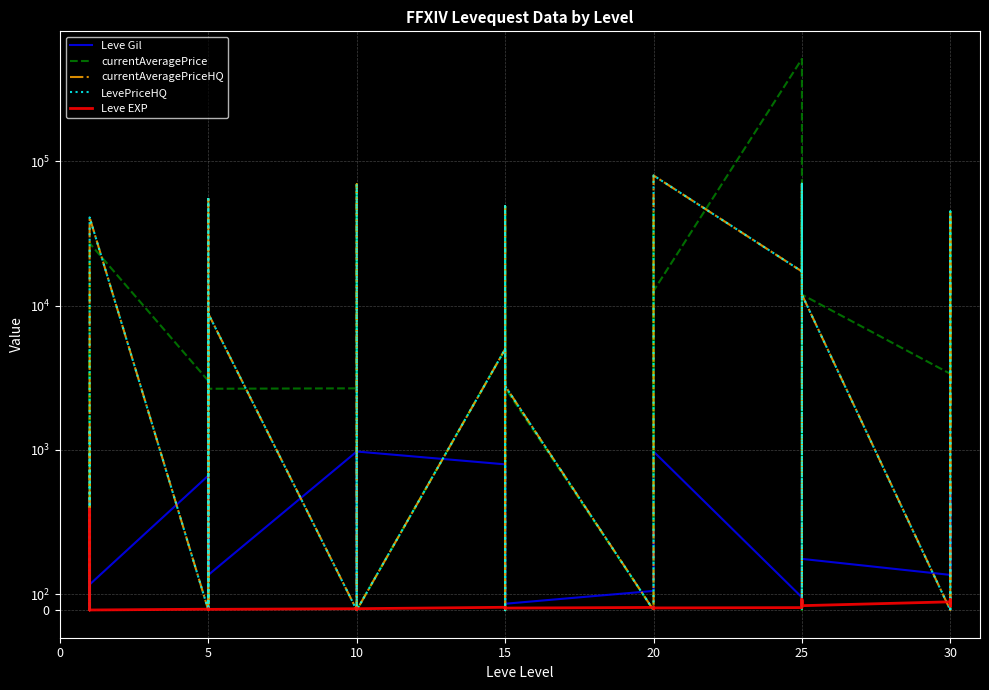

In Leve Gil, how many points are higher than both neighbors (excluding endpoints)?

9